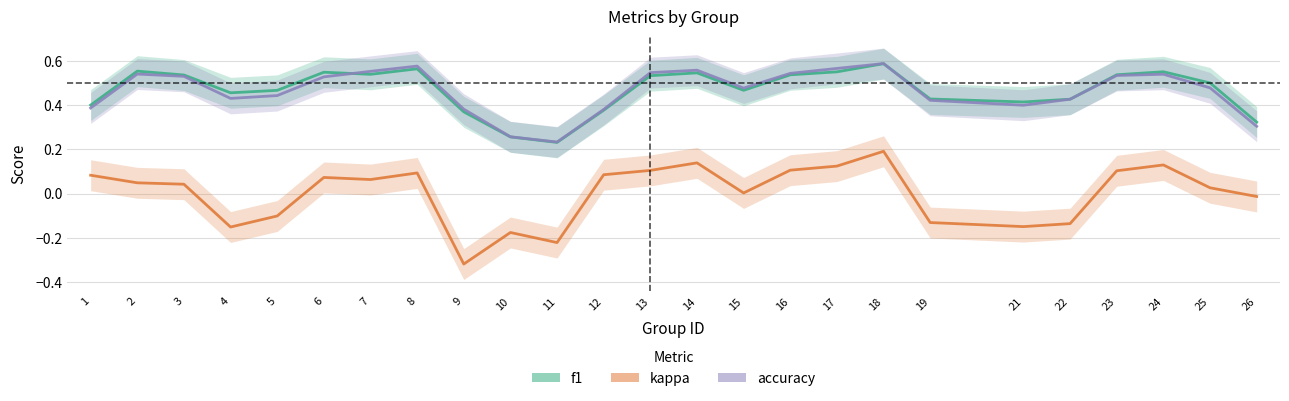

List the labels in order of kappa value, largest first.

18, 14, 24, 17, 16, 13, 23, 8, 12, 1, 6, 7, 2, 3, 25, 15, 26, 5, 19, 22, 21, 4, 10, 11, 9